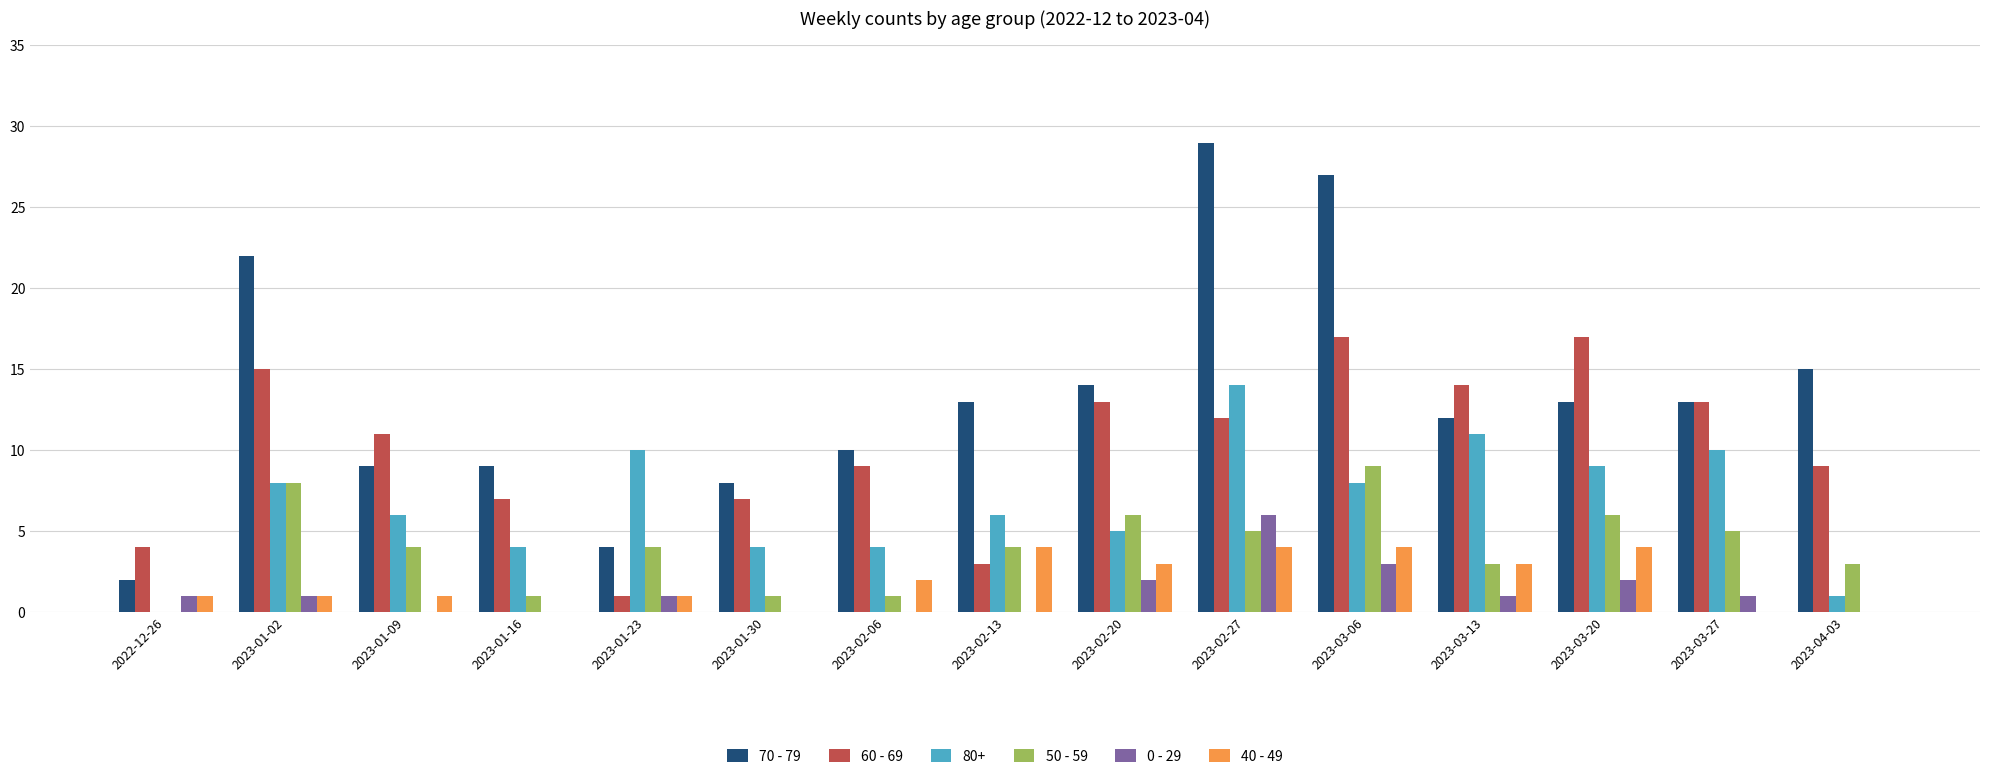

At which category is the sum across all series the highest?

2023-02-27